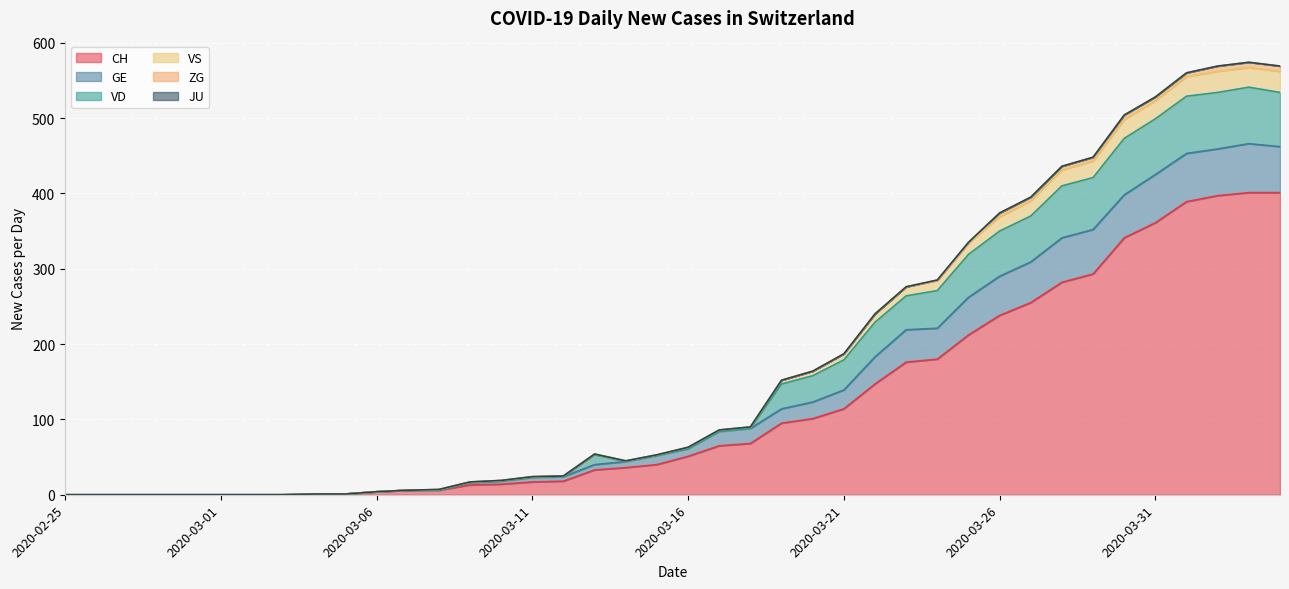

How many interior local peaks does the GE series have?

2